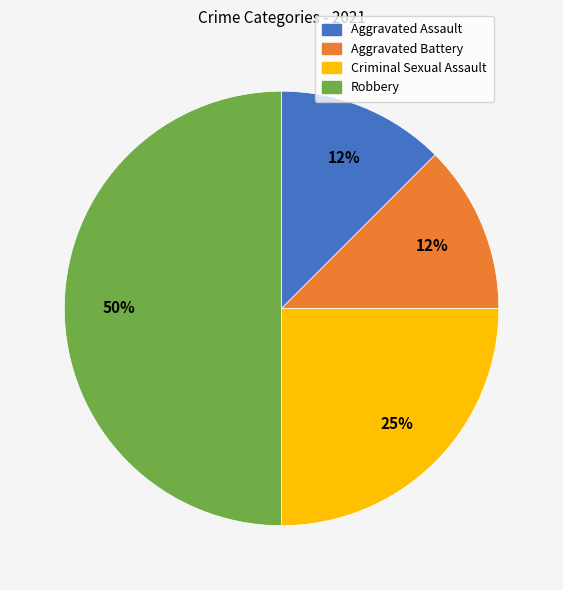

What is the largest slice in the pie chart?

Robbery